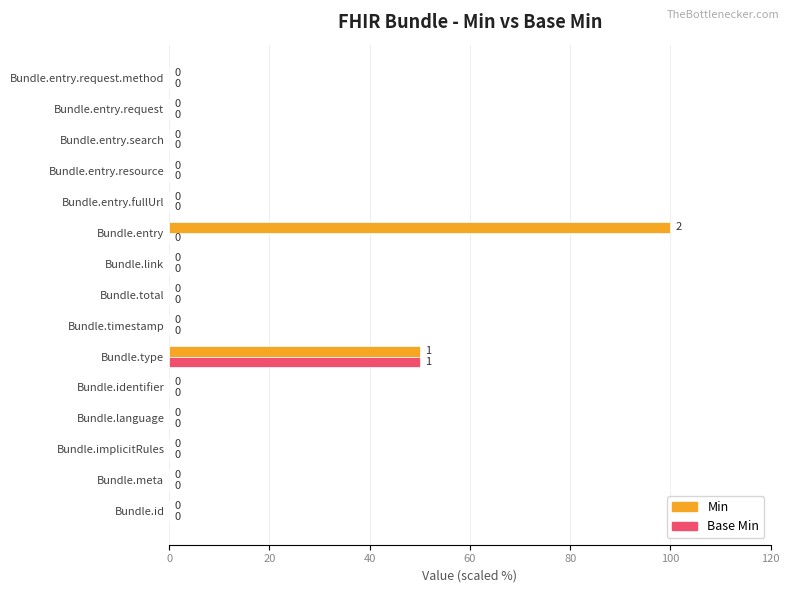

At which label is Min closest to 50?

Bundle.type